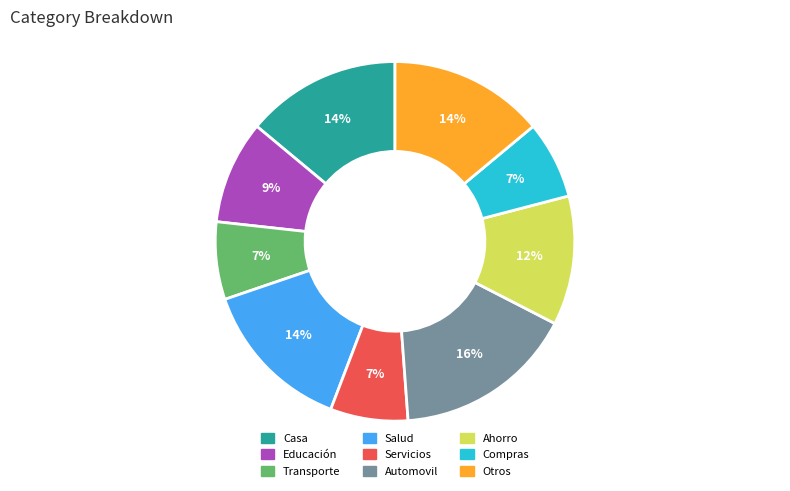

Is it true that Educación is 16% of the pie?

False